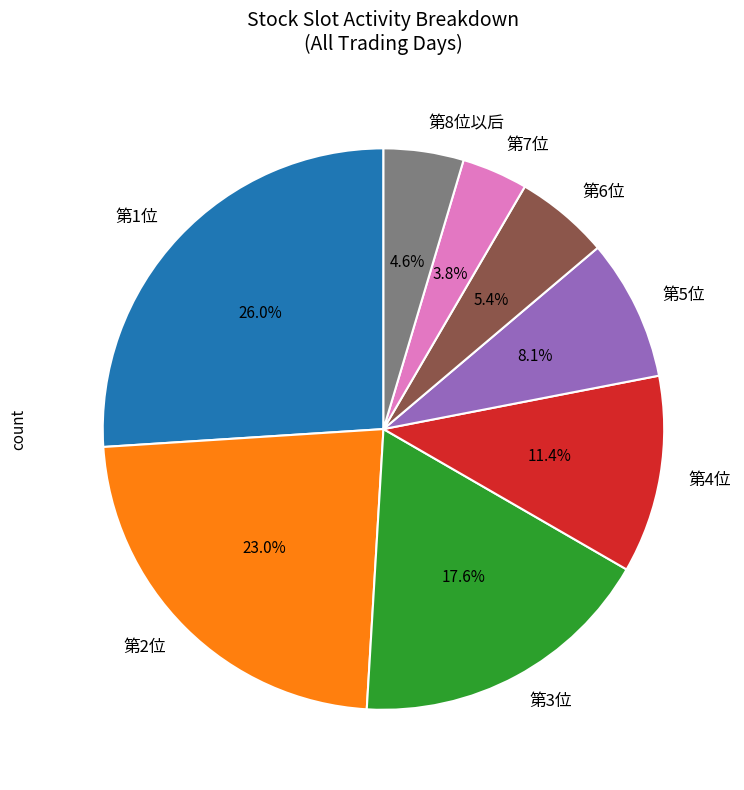

What is the largest slice in the pie chart?

第1位